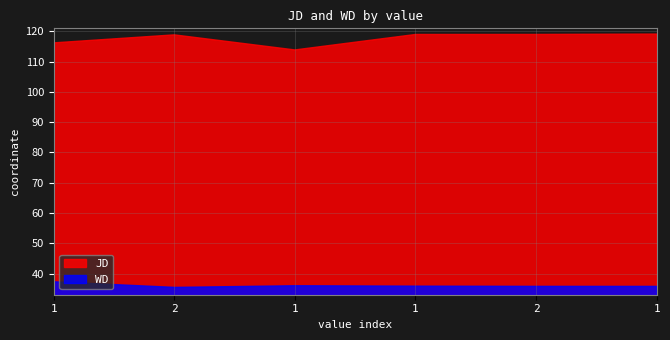

Where is the first local maximum for JD?

2